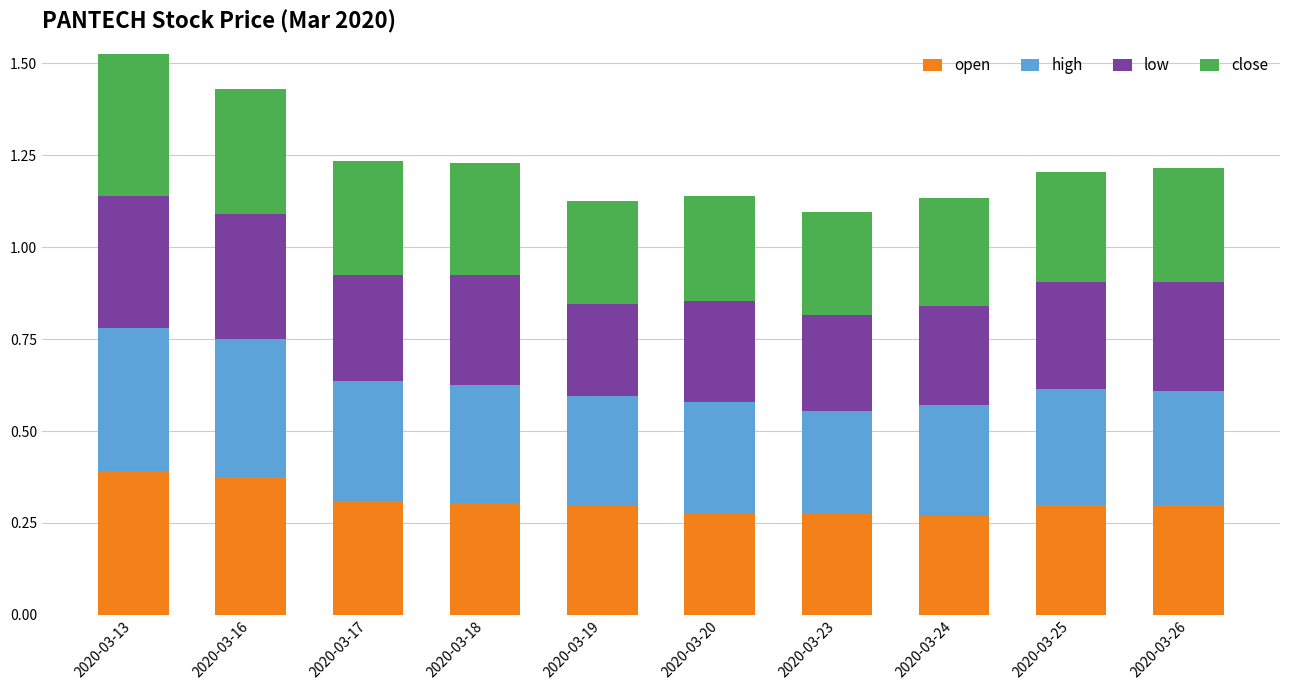

What is the total value across all series at 2020-03-16?

1.4